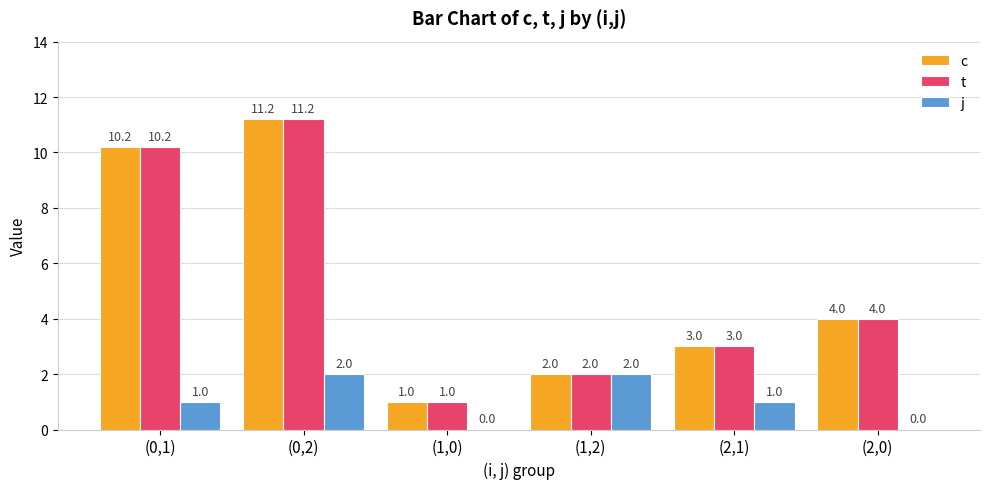

What is the total value across all series at (1,0)?

2.0